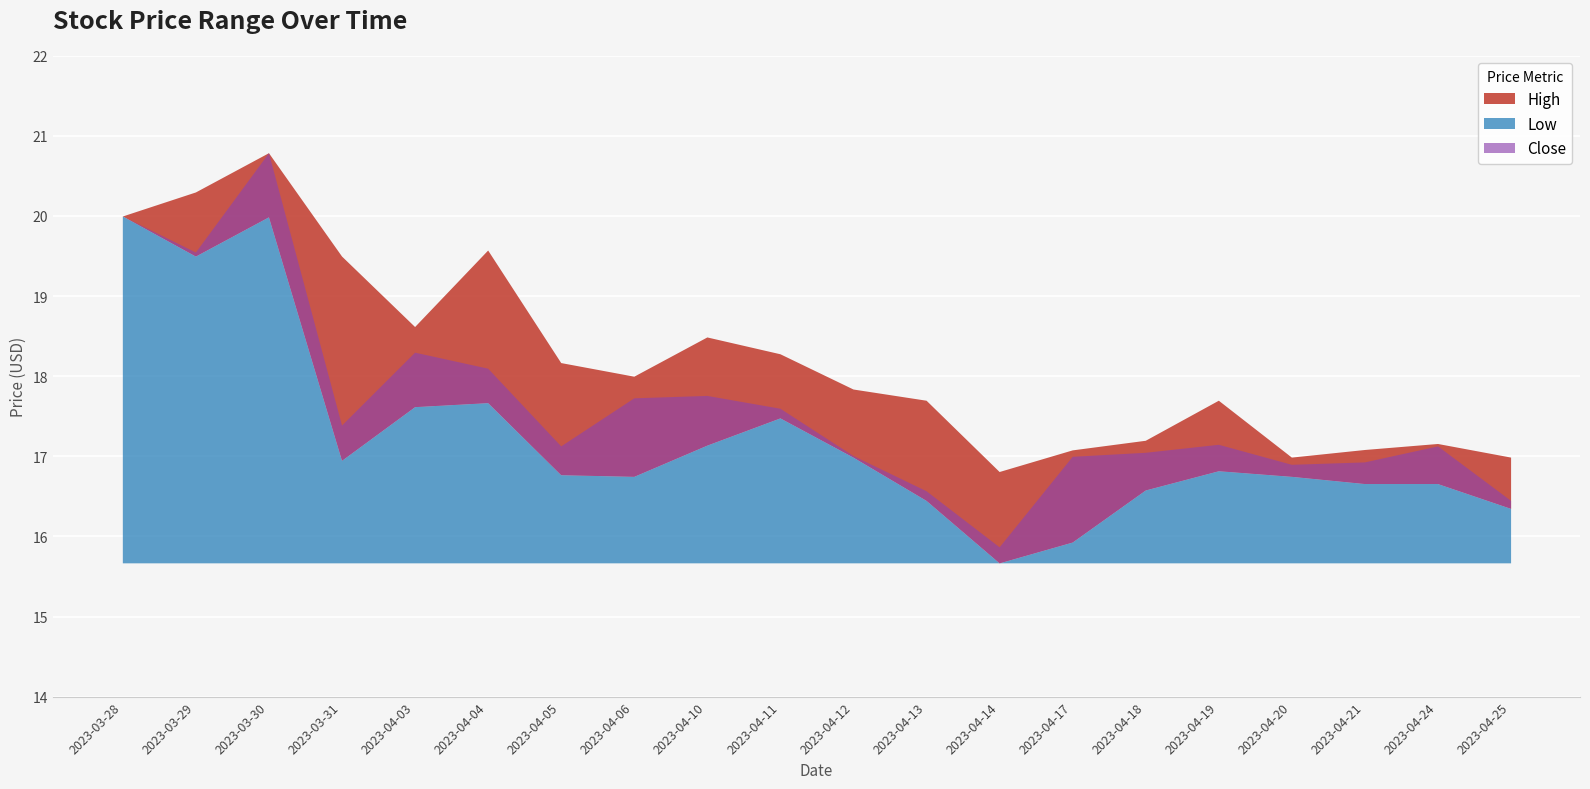

Which category has the highest value in the Low series?

2023-03-28